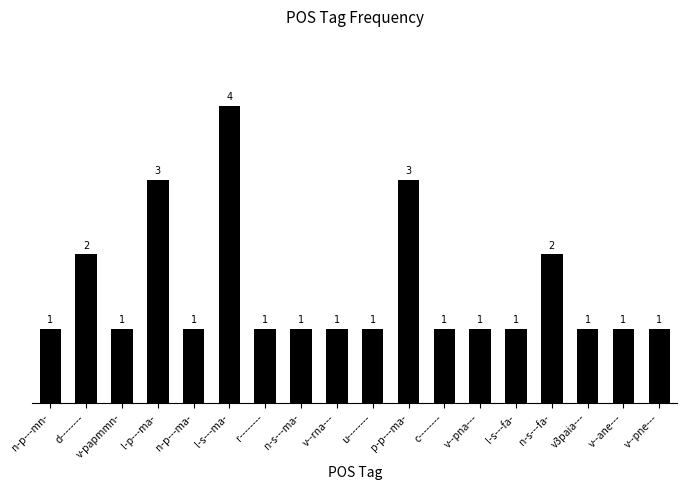

What is the label of the 18th bar from the right?

n-p---mn-